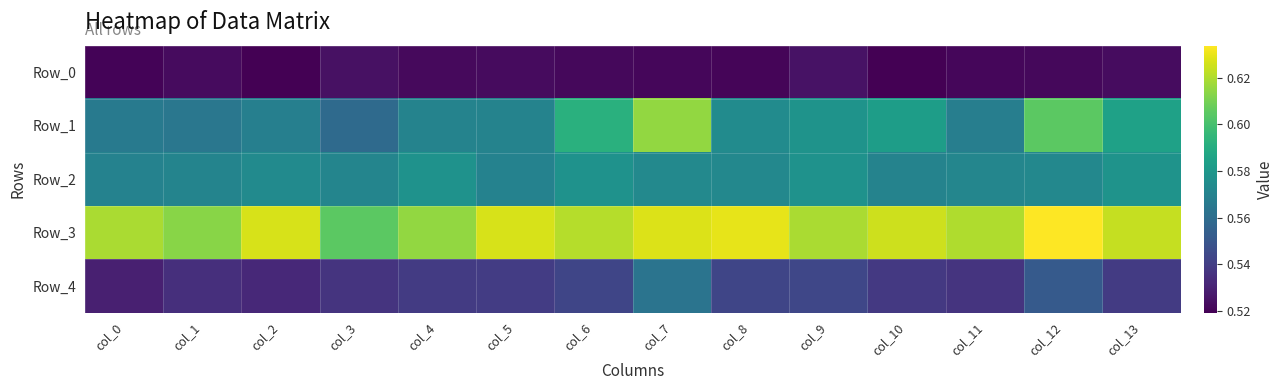

At which label is Row_0 closest to 0?

col_10